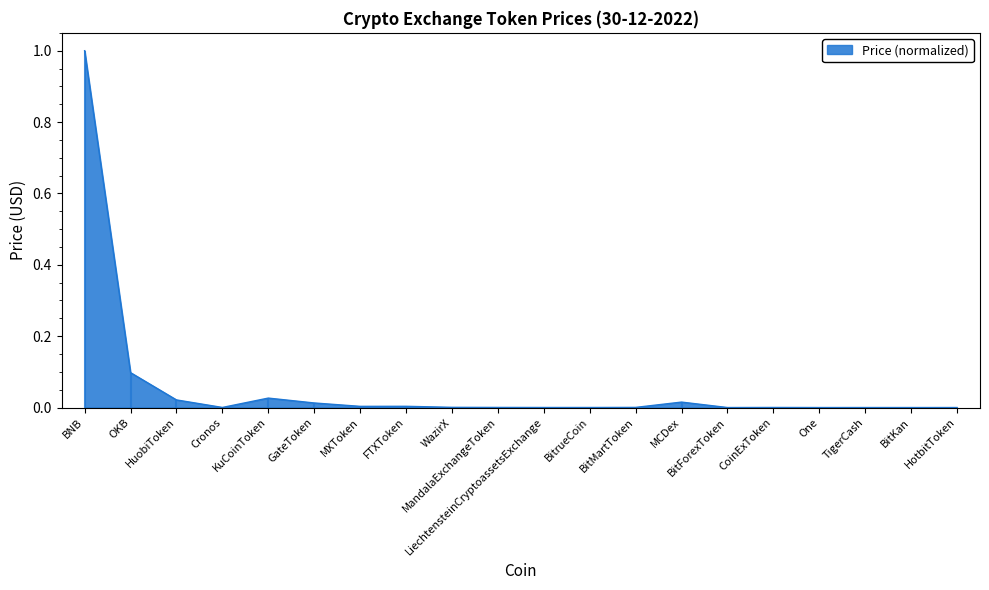

What position from the left is KuCoinToken?

5